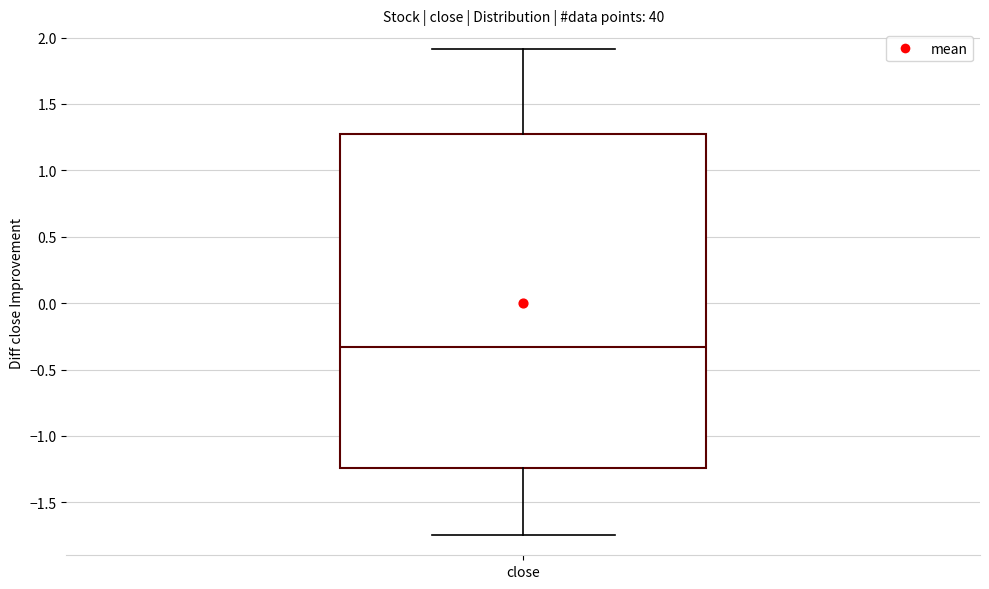

Where is the upper edge of the box for close on the y-axis? The values are not printed on the chart, so give them approximately, as read against the axis.

1.25